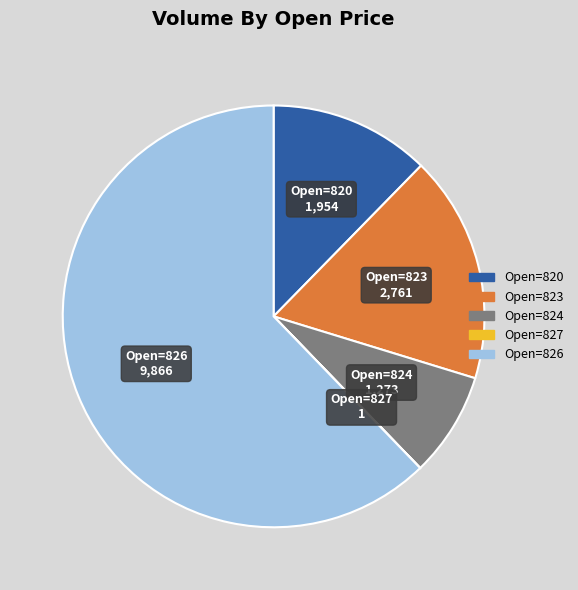

Does any single category account for the majority?

Yes